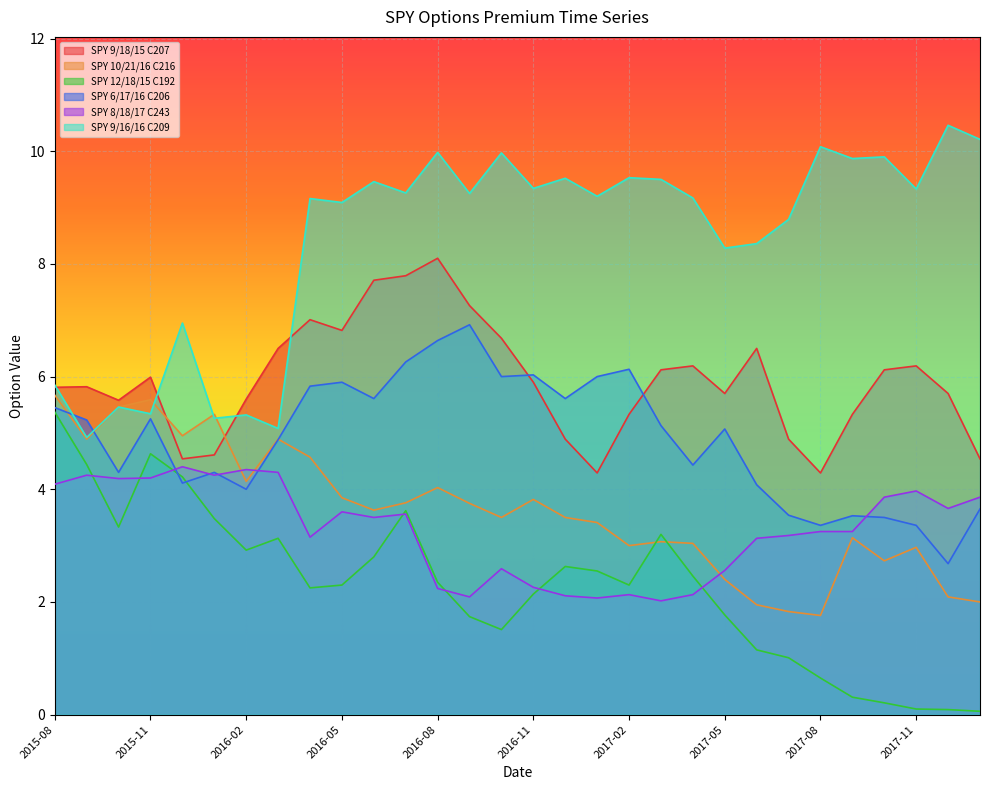

How many lines are shown in the chart?

6